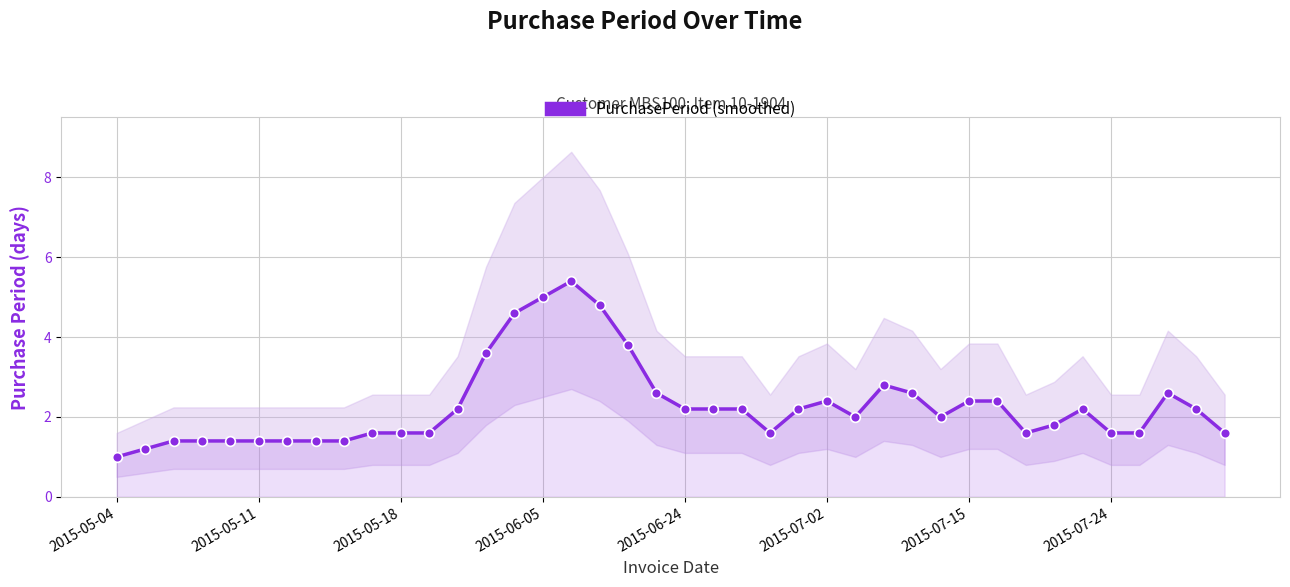

Does the chart display data point markers on the line(s)?

Yes